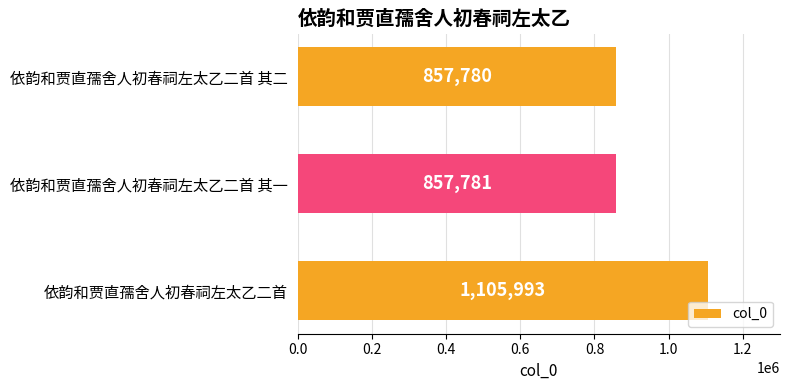

Which has a higher value, 依韵和贾直孺舍人初春祠左太乙二首 其一 or 依韵和贾直孺舍人初春祠左太乙二首 其二?

依韵和贾直孺舍人初春祠左太乙二首 其一